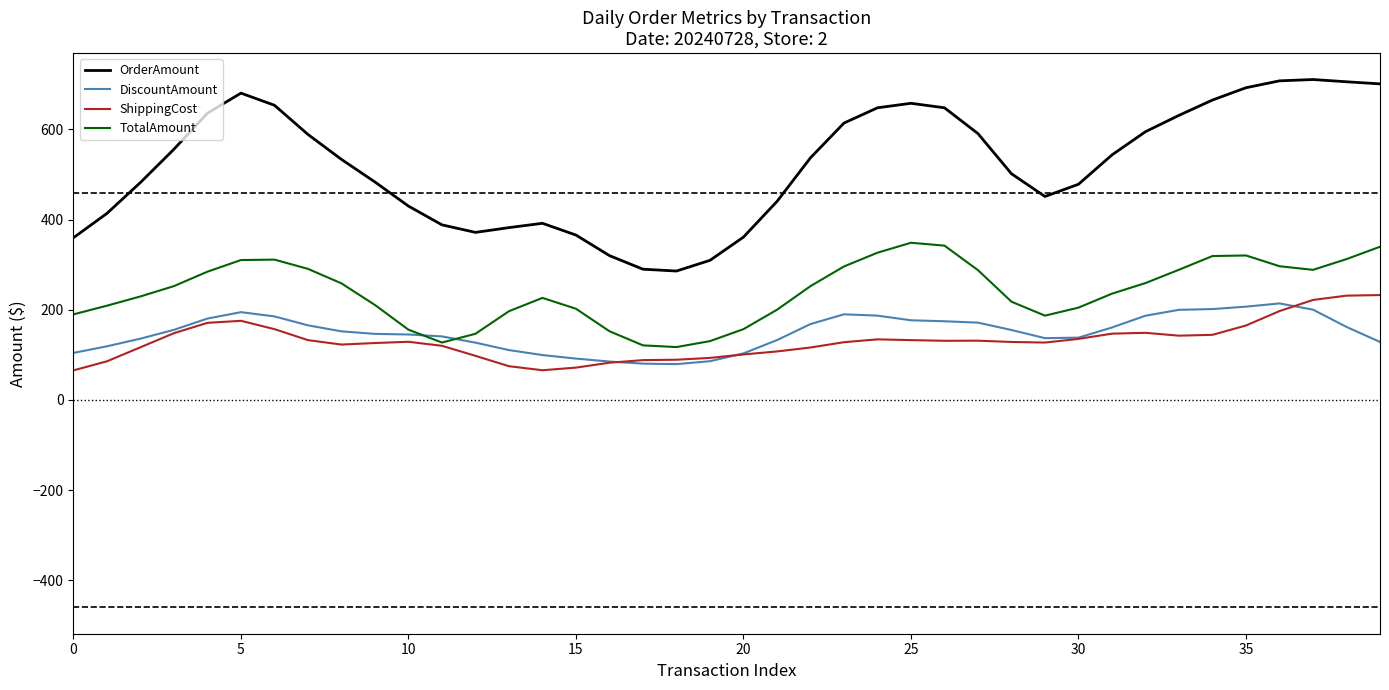

How many interior local peaks does the ShippingCost series have?

5